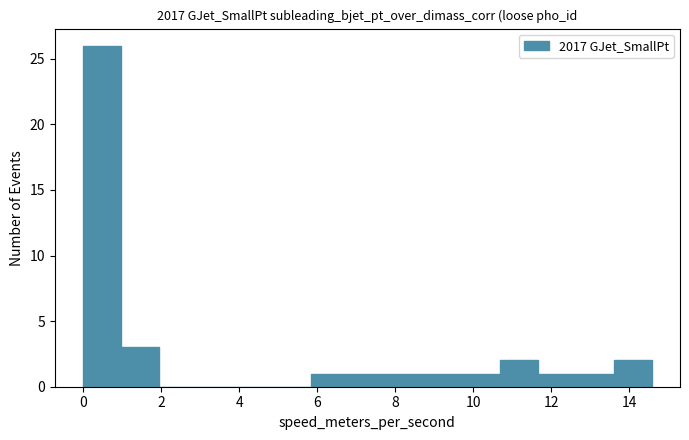

Reading left to right, transcribe this chart: for each bar, give the range it covers on the x-axis and its height. Neither the bar edges nor the heights are printed on the chart, so give them approximately, as read against the axes.

0.0 to 1.0: 26
1.0 to 2.0: 3
2.0 to 3.0: 0
3.0 to 3.8: 0
3.8 to 4.8: 0
4.8 to 5.8: 0
5.8 to 6.8: 1
6.8 to 7.8: 1
7.8 to 8.8: 1
8.8 to 9.8: 1
9.8 to 10.6: 1
10.6 to 11.6: 2
11.6 to 12.6: 1
12.6 to 13.6: 1
13.6 to 14.6: 2